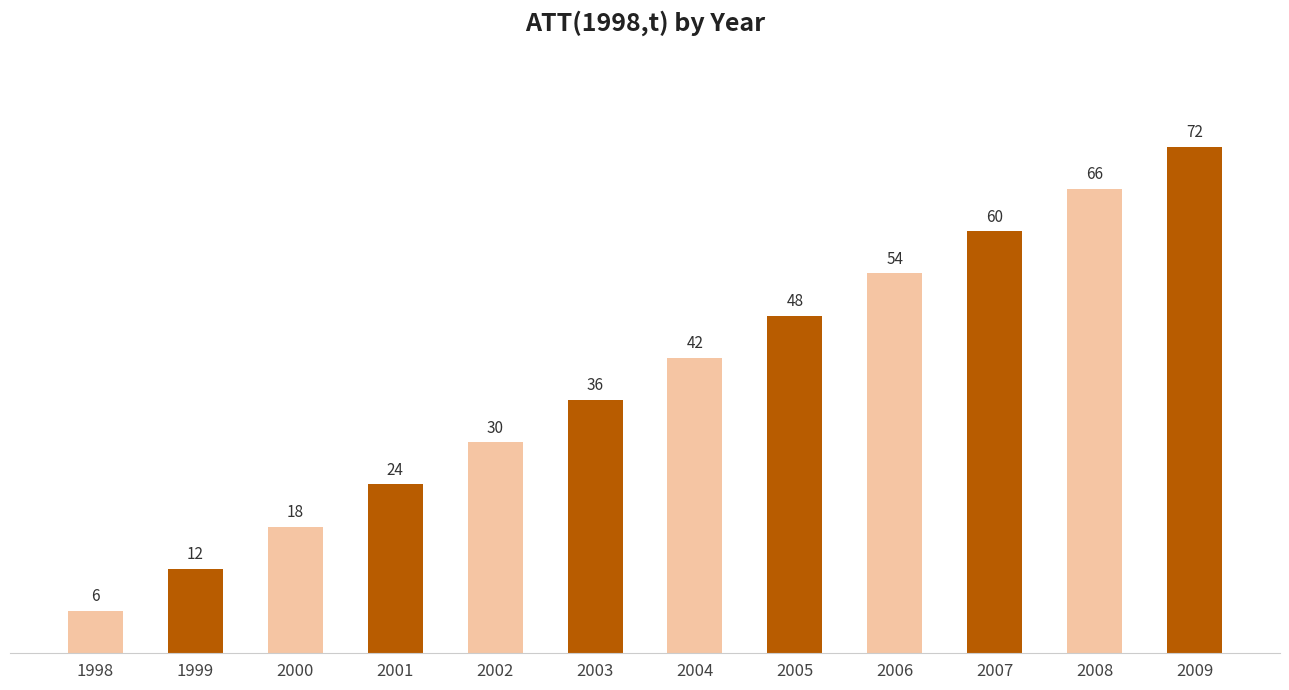

Reading left to right, what are all the values shown in this chart?

1998=6	1999=12	2000=18	2001=24	2002=30	2003=36	2004=42	2005=48	2006=54	2007=60	2008=66	2009=72